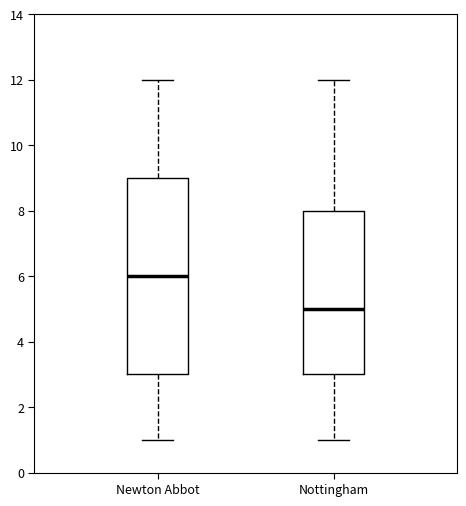

Comparing the boxes themselves (not the whiskers), which one is the tallest?

Newton Abbot